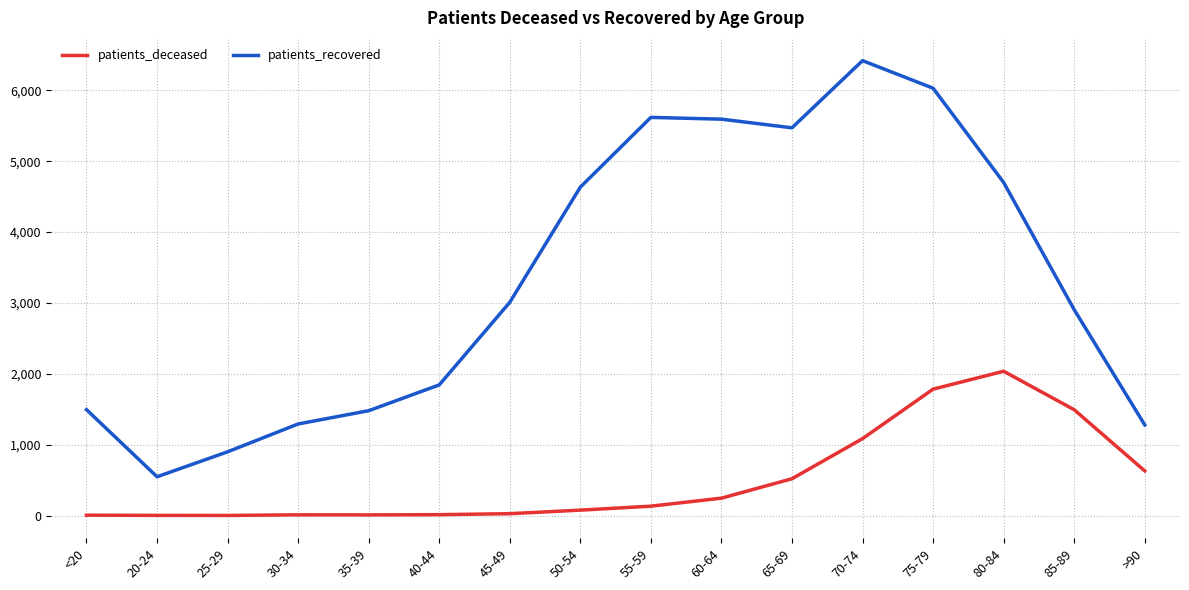

Which label corresponds to the largest value in the chart?

70-74